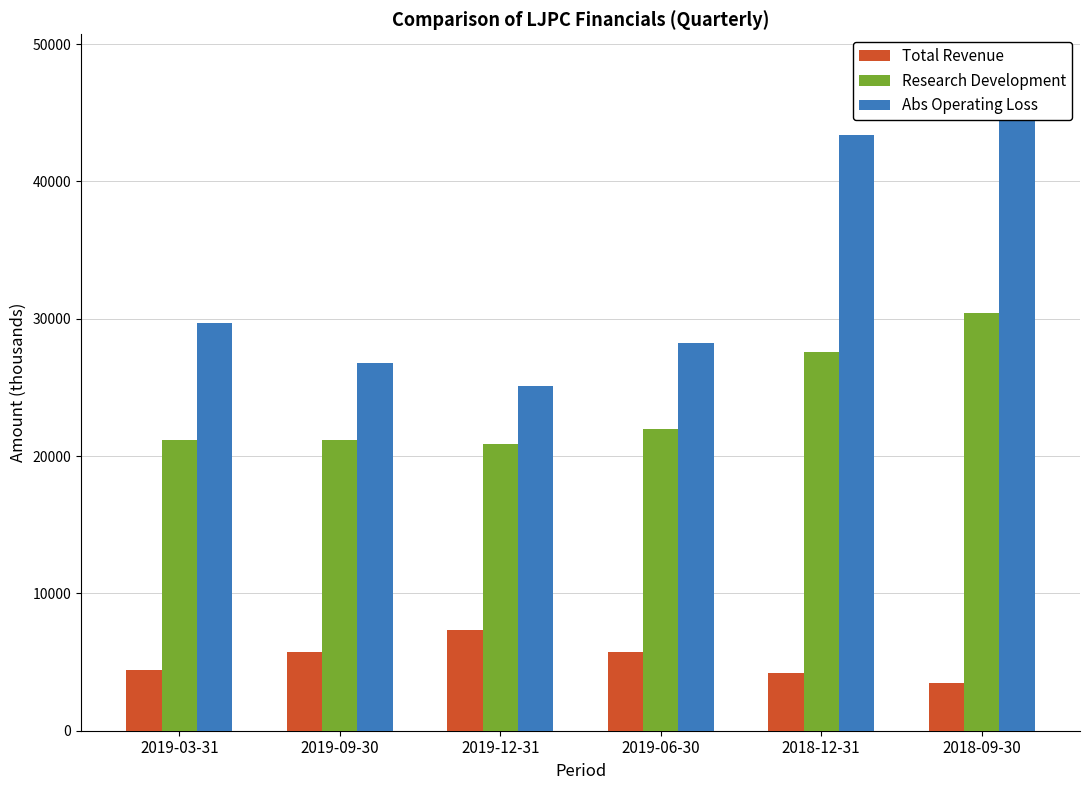

What are all the series names shown in the legend?

Total Revenue, Research Development, Abs Operating Loss